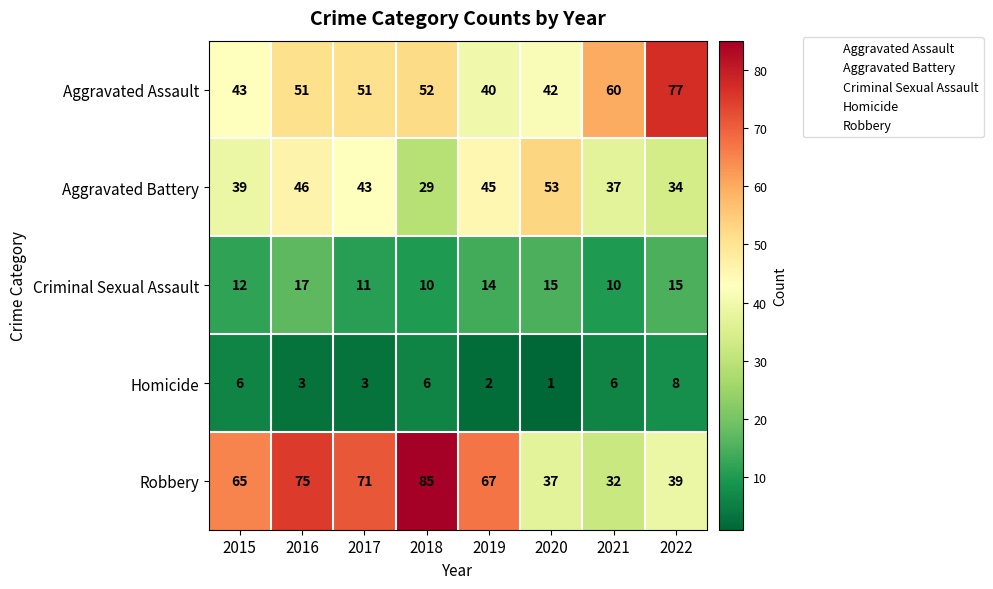

What is the approximate value of Aggravated Assault at 2021?

60